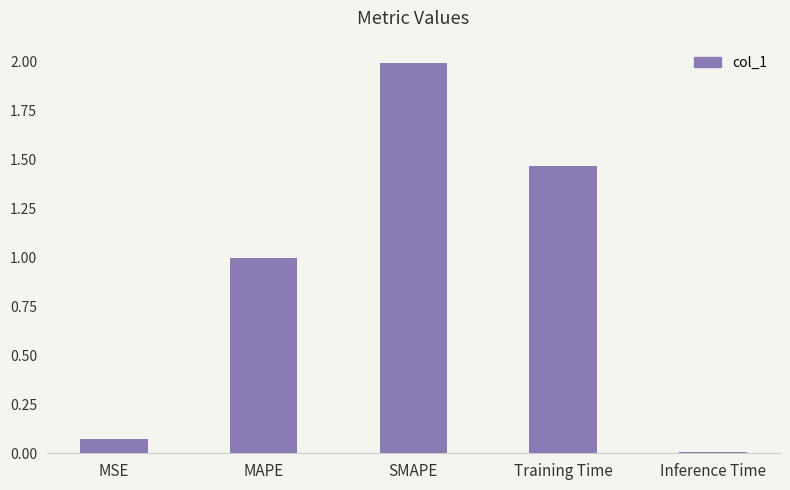

Between MAPE and SMAPE, which is larger?

SMAPE